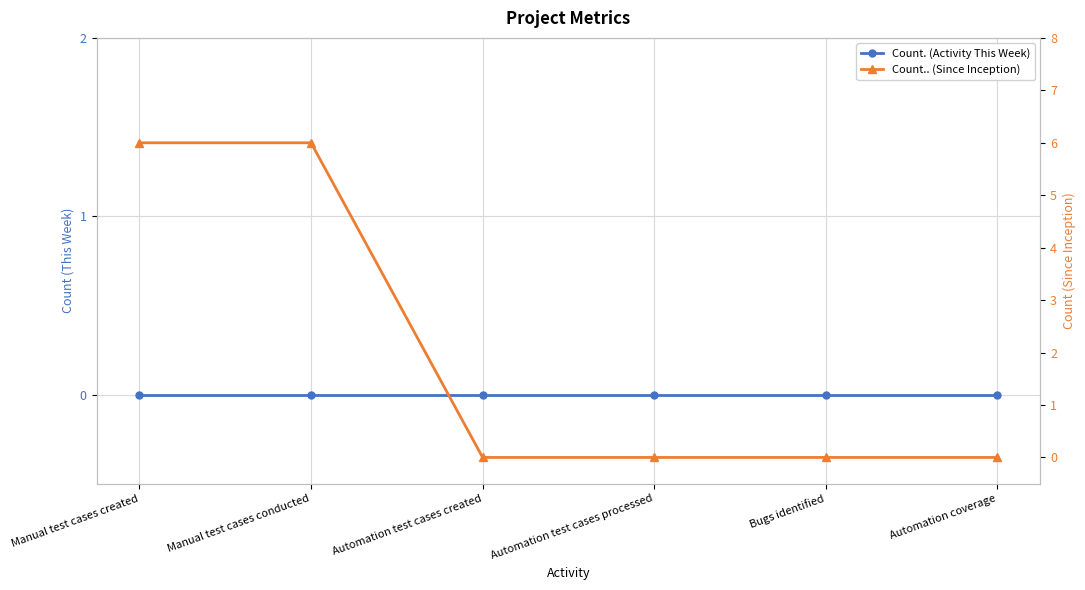

Count the number of categories in the chart.

6